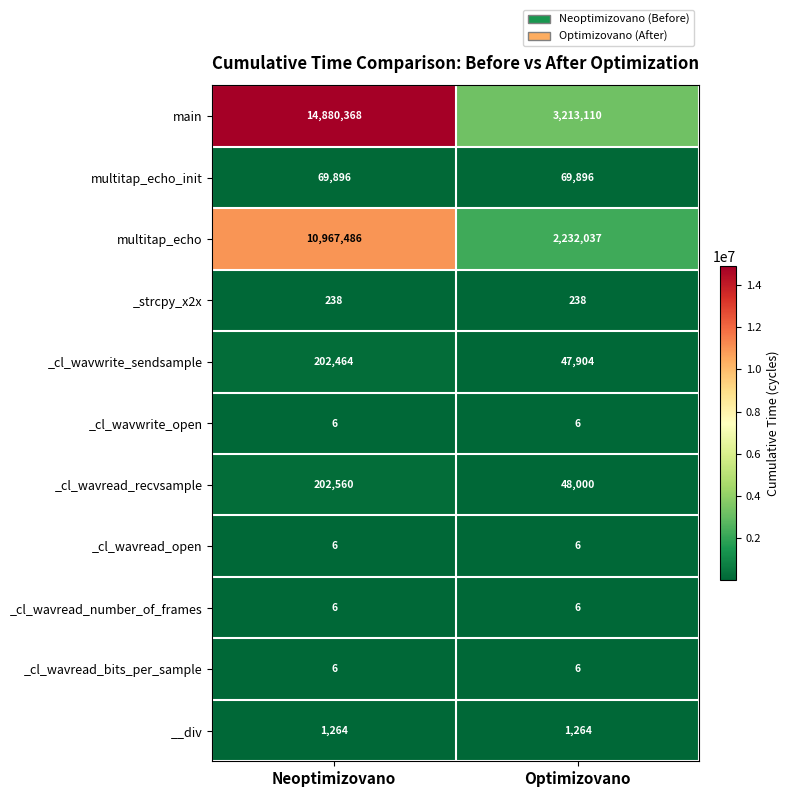

Where is multitap_echo nearest to the value 6599761?

Optimizovano